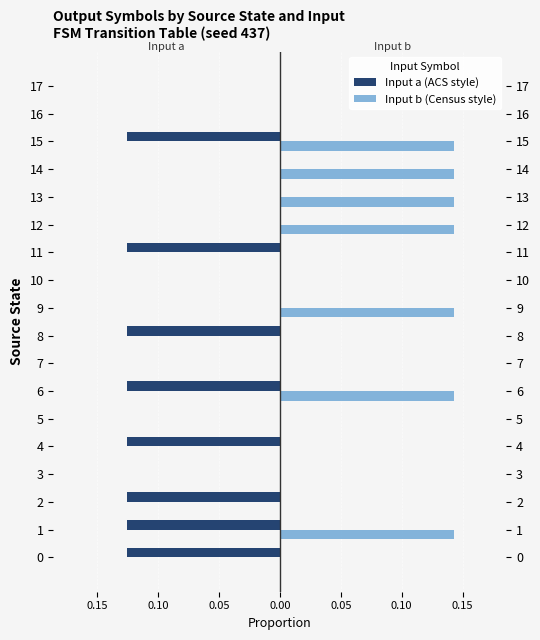

Rank the series at 15 from highest to lowest value.

Input b (Census style), Input a (ACS style)